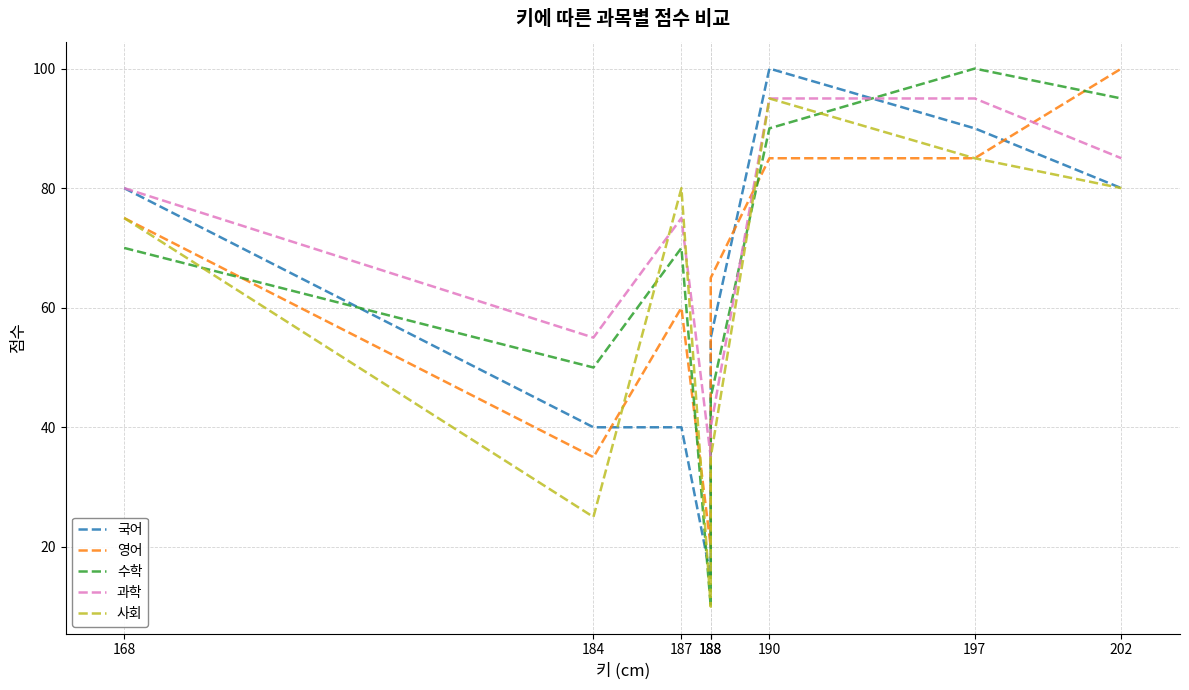

What is the difference between the highest and lowest values at 168?

10